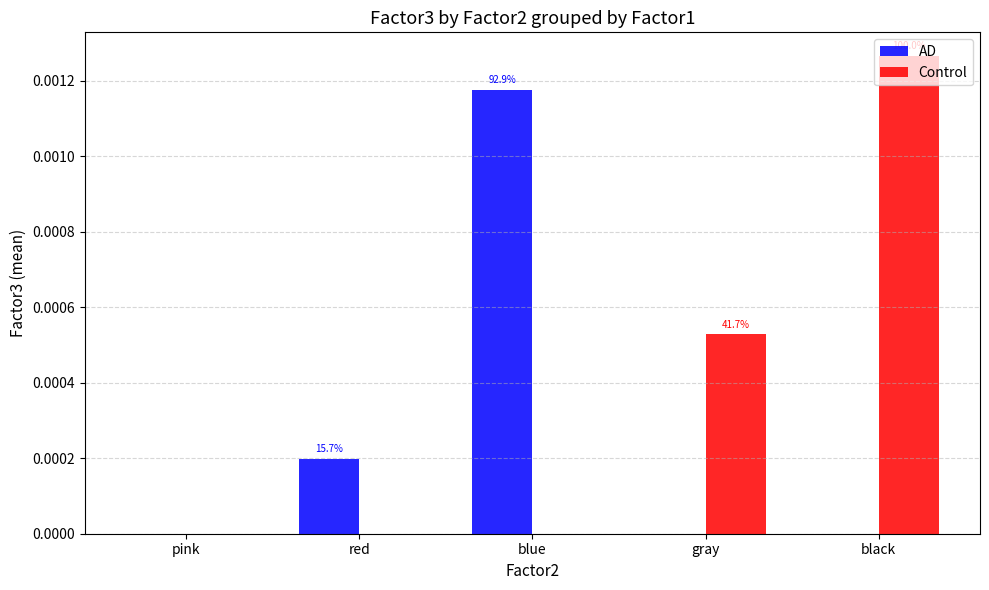

Are the bars horizontal?

No